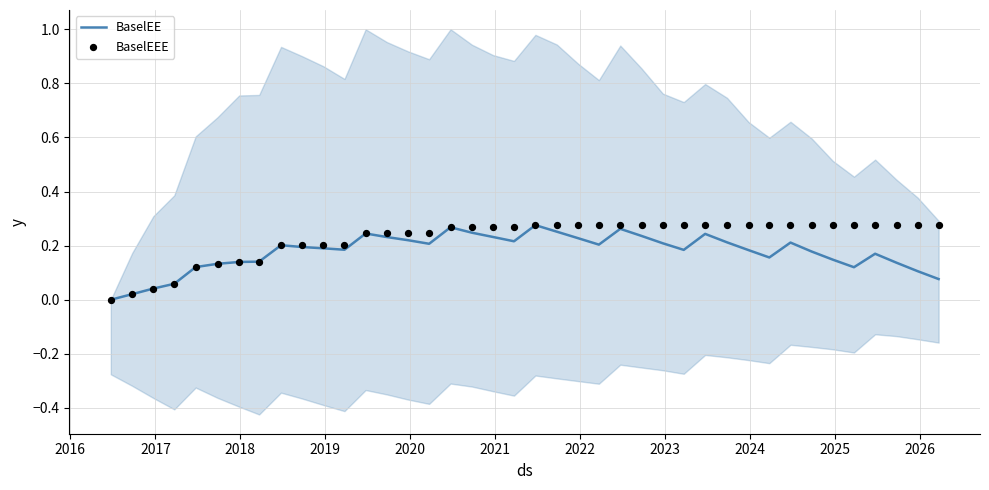

Which series has the largest Y range (max minus min)?

BaselEE